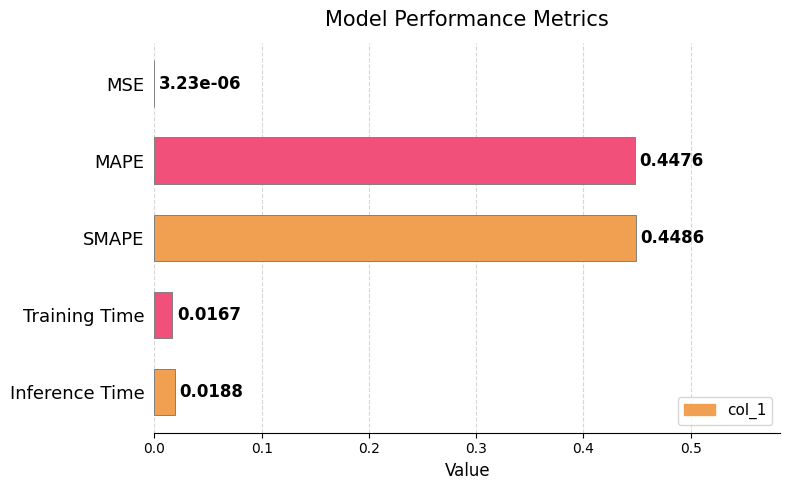

Where is the data nearest to the value 0?

MSE